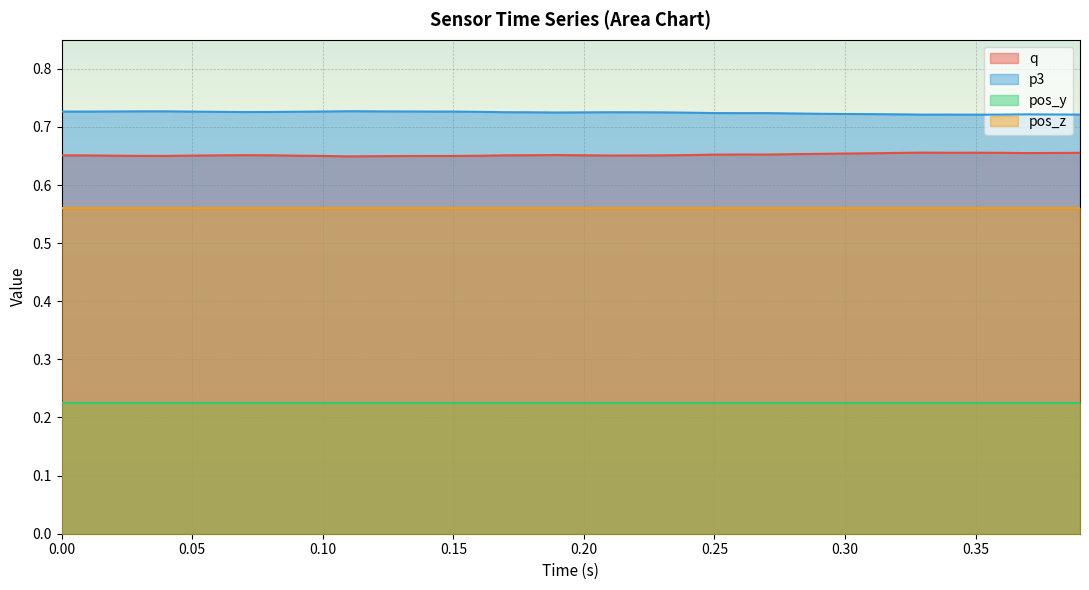

The pos_z series shows 0.4 at 0.35. True or false?

False